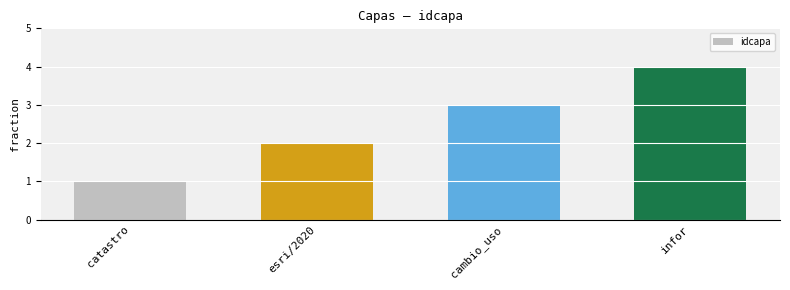

What is the value of the 1st bar from the left?

1